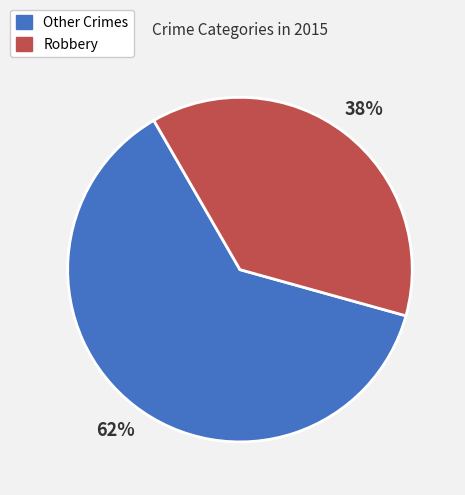

To the nearest percent, what is the average slice percentage?

50%